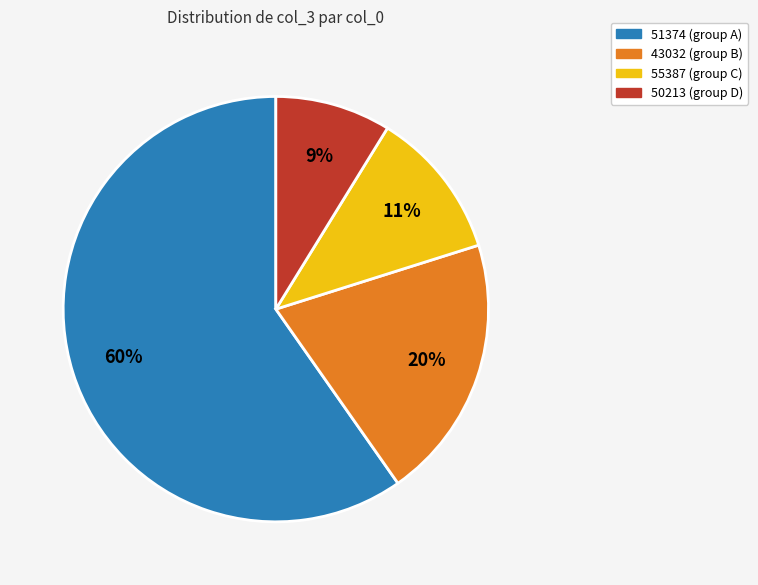

To the nearest percent, what is the difference between the largest and smallest slice percentages?

51%